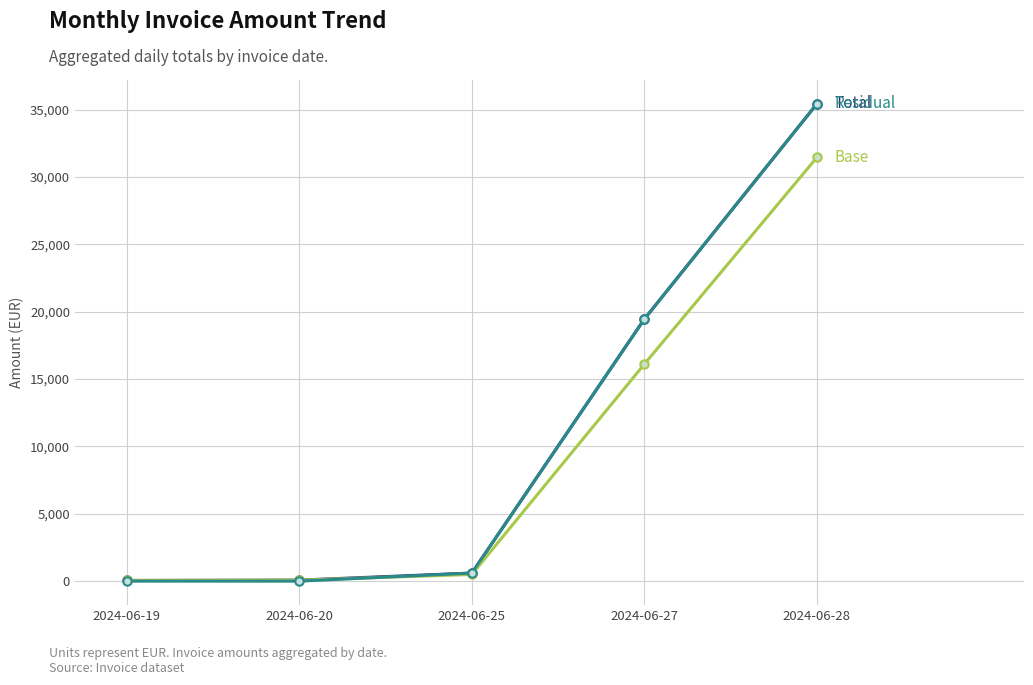

Which label corresponds to the largest value in the chart?

2024-06-28